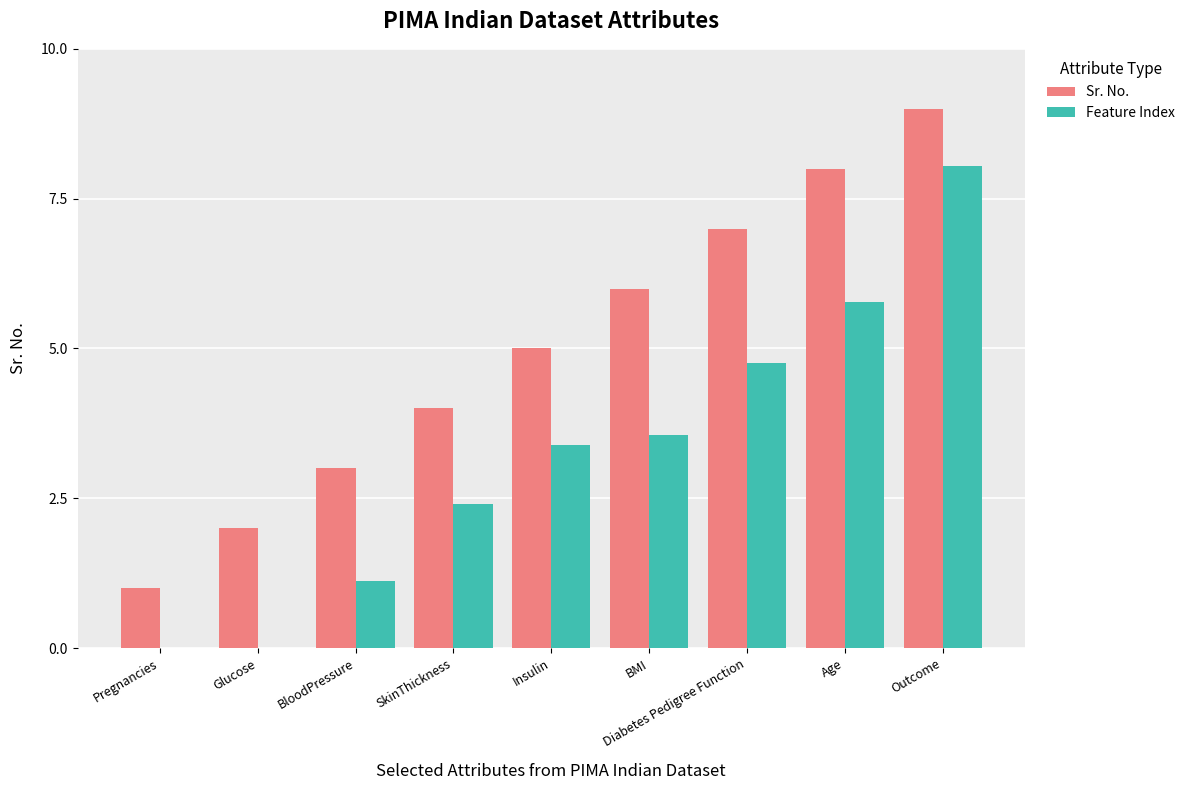

What is the label of the 2nd bar from the left?

Glucose